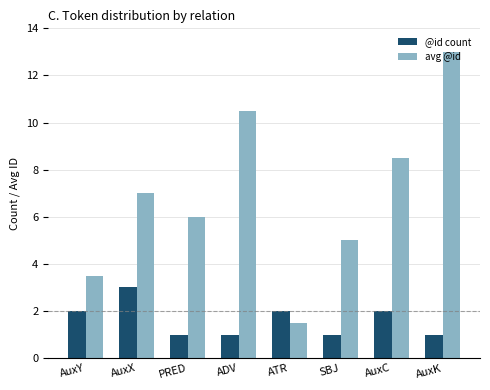

What is the label of the 2nd bar from the right?

AuxC